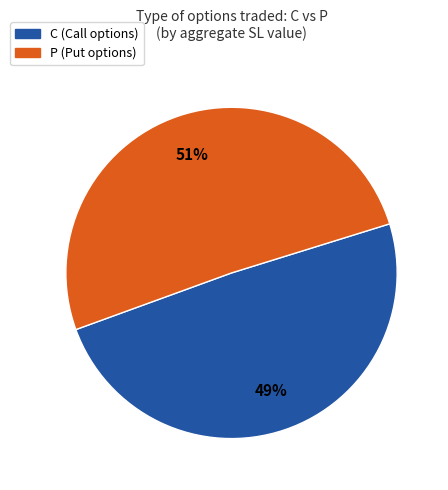

Between C and P, which is larger?

P